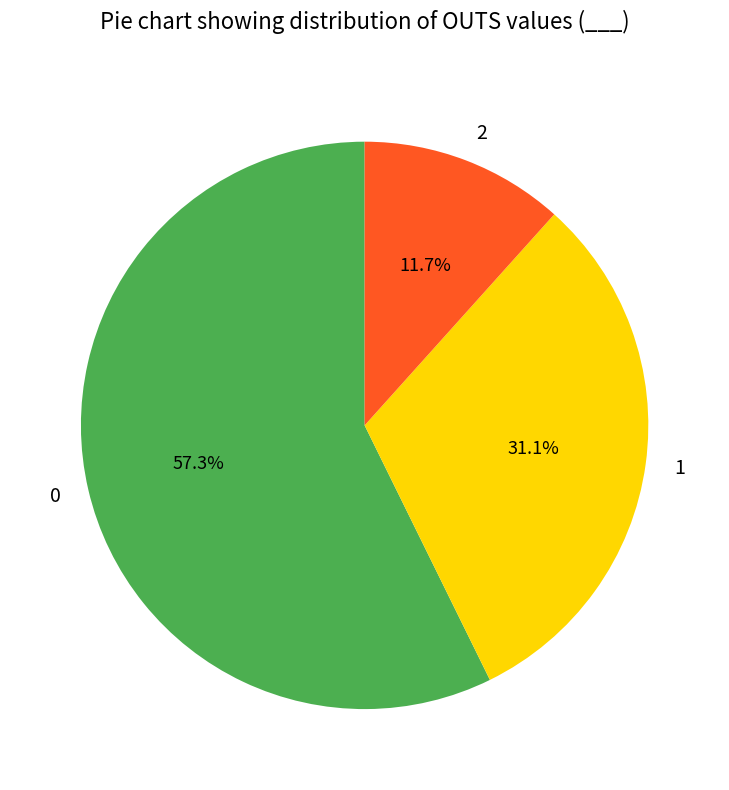

Which slice is the smallest?

2